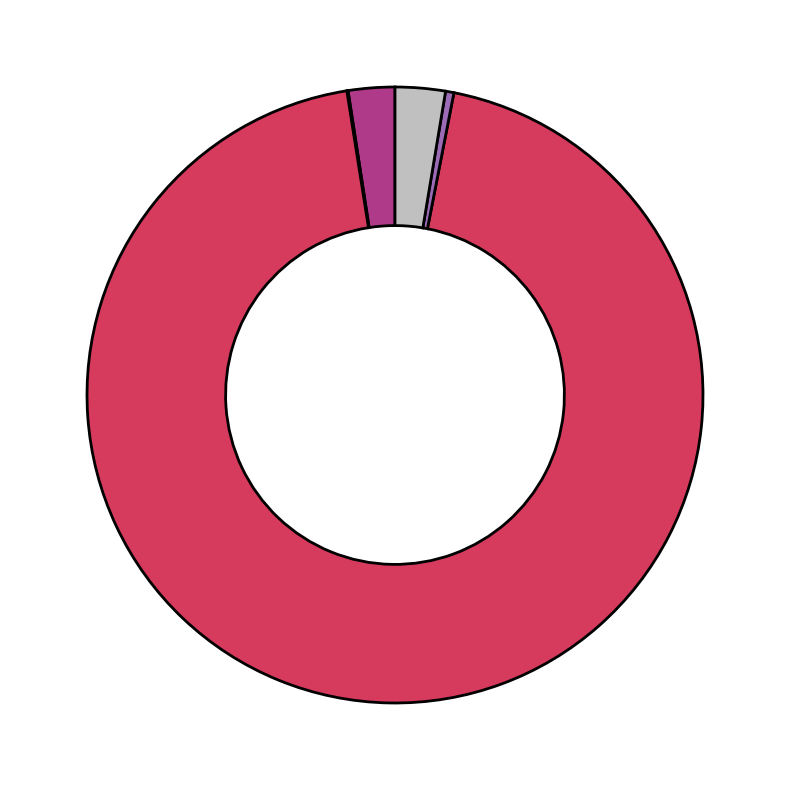

Is there a majority slice in this chart?

Yes